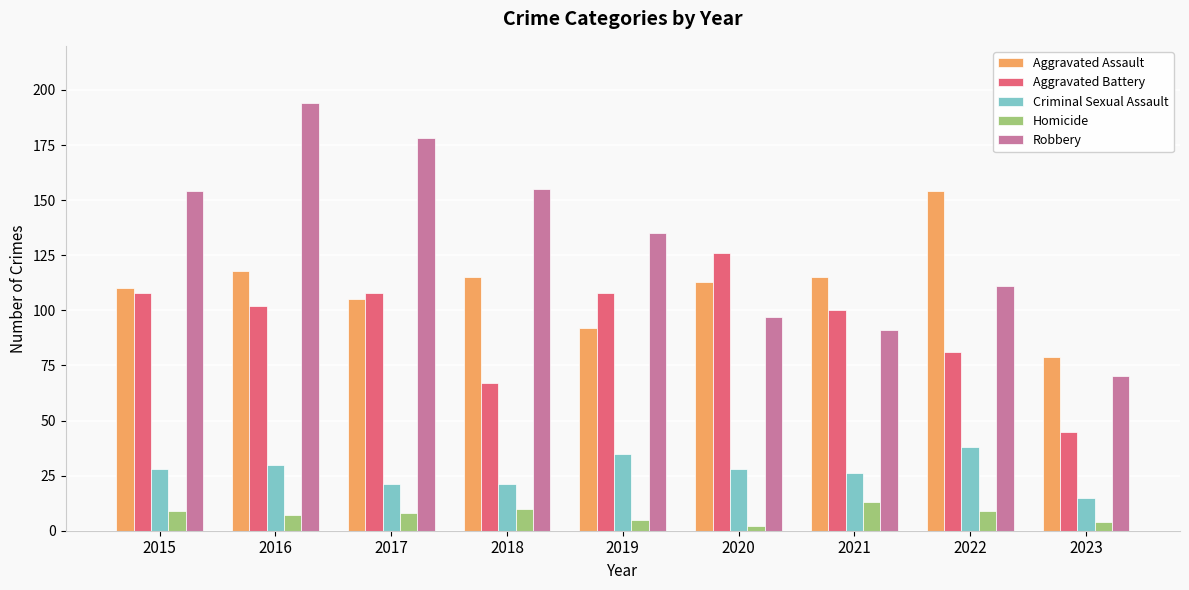

List the series in order of their peak value, lowest first.

Homicide, Criminal Sexual Assault, Aggravated Battery, Aggravated Assault, Robbery